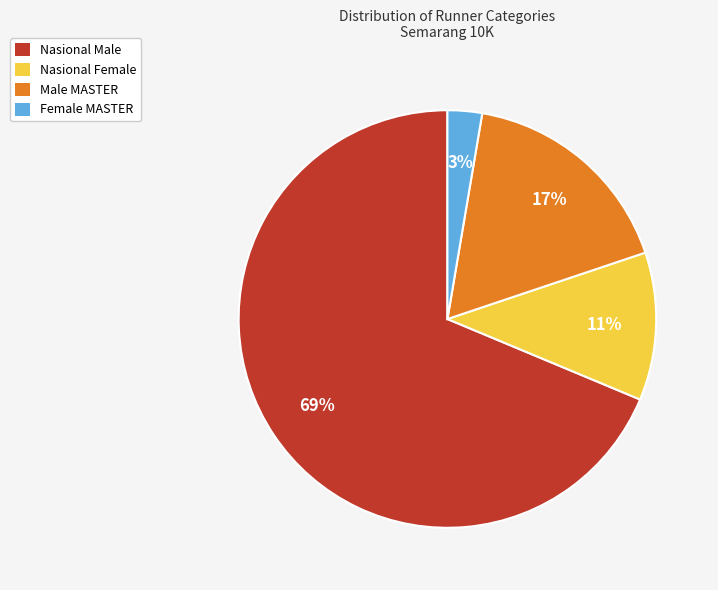

Rank the categories by value from highest to lowest.

Nasional Male, Male MASTER, Nasional Female, Female MASTER